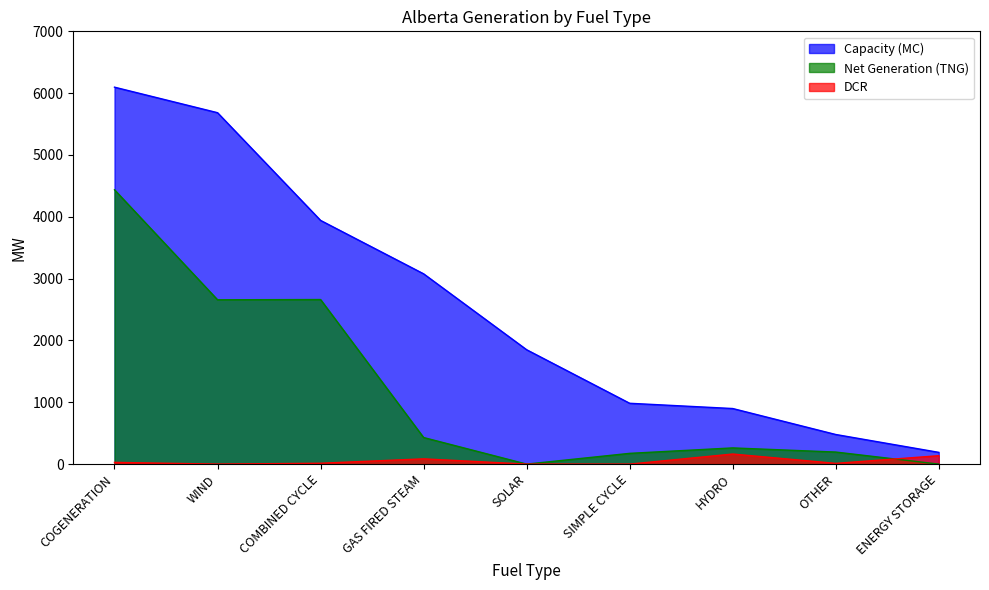

How many lines are shown in the chart?

3